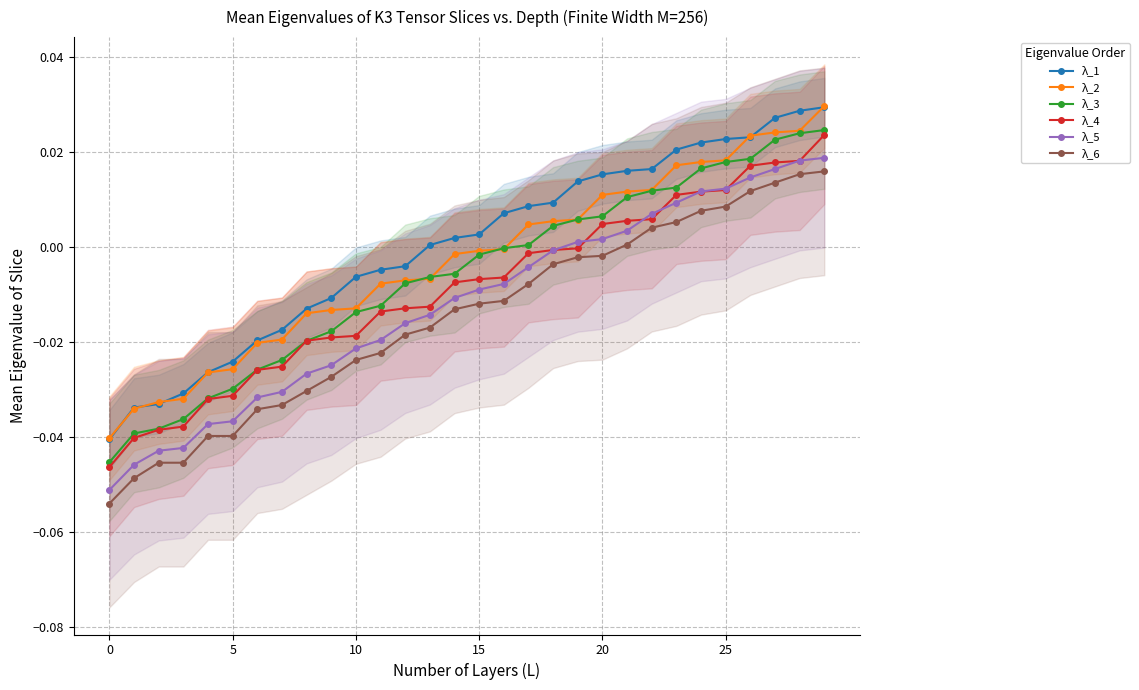

Does the chart display data point markers on the line(s)?

Yes